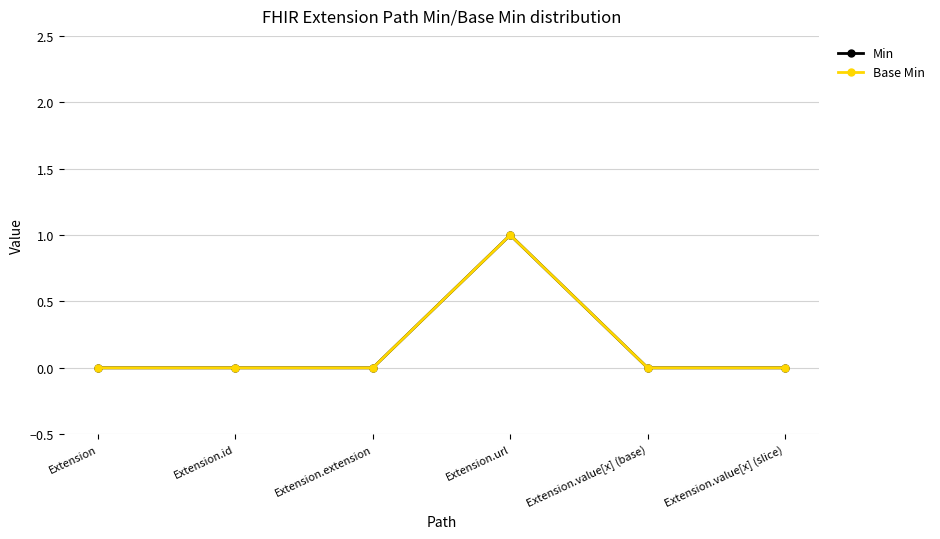

True or false: Min and Base Min cross at least once.

False